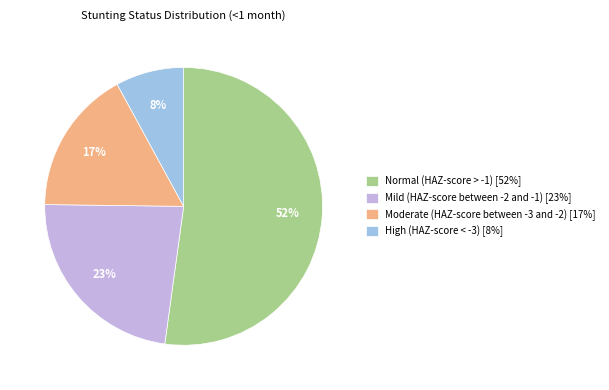

To the nearest percent, what is the difference between the largest and smallest slice percentages?

44%